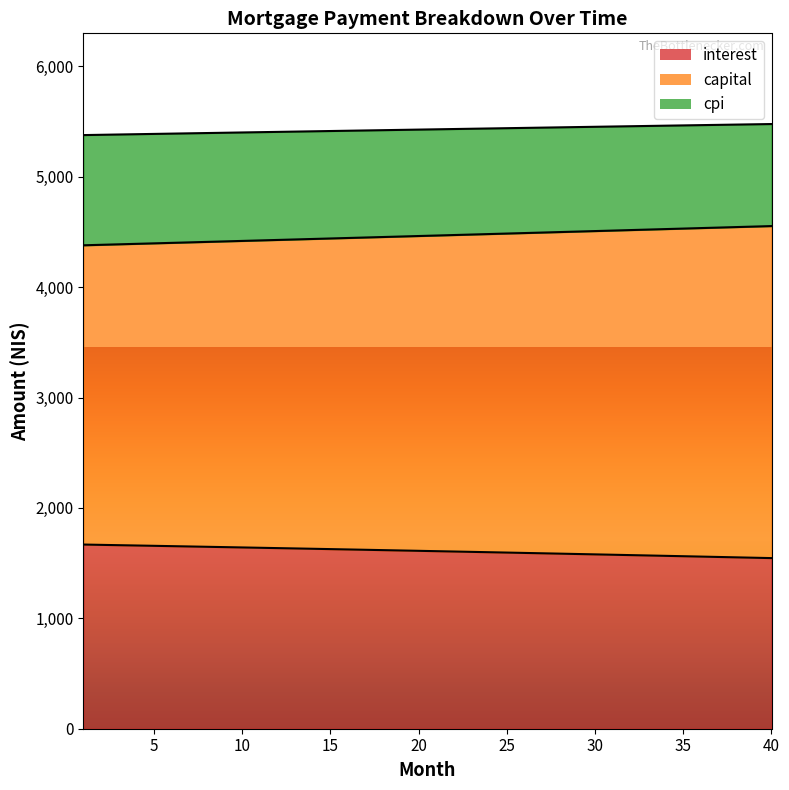

What is the lowest value of the interest series?

1545.5